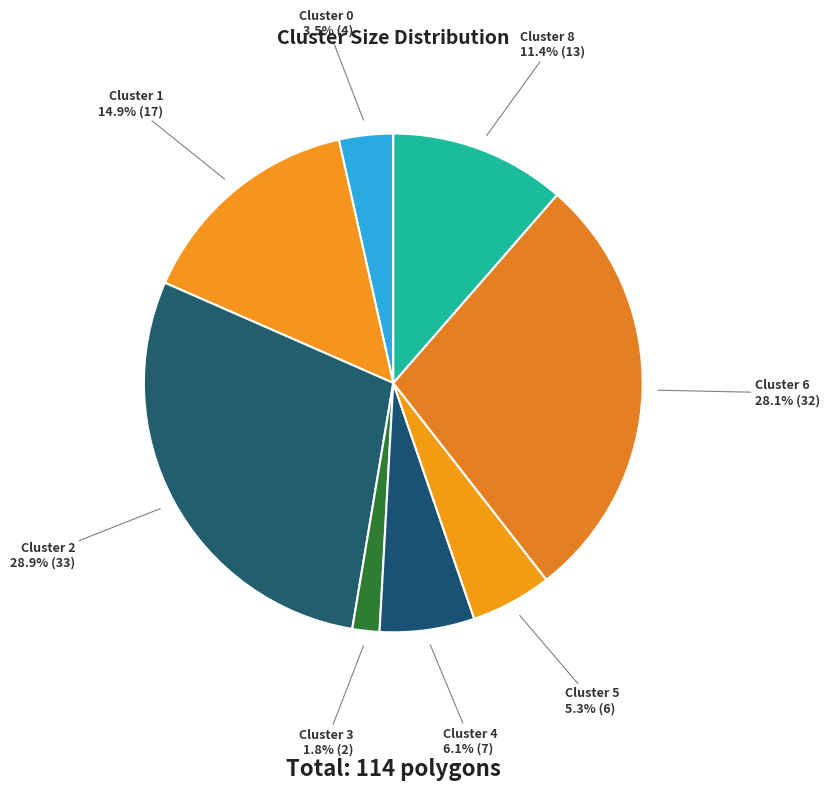

Is there any slice that represents more than half of the pie?

No